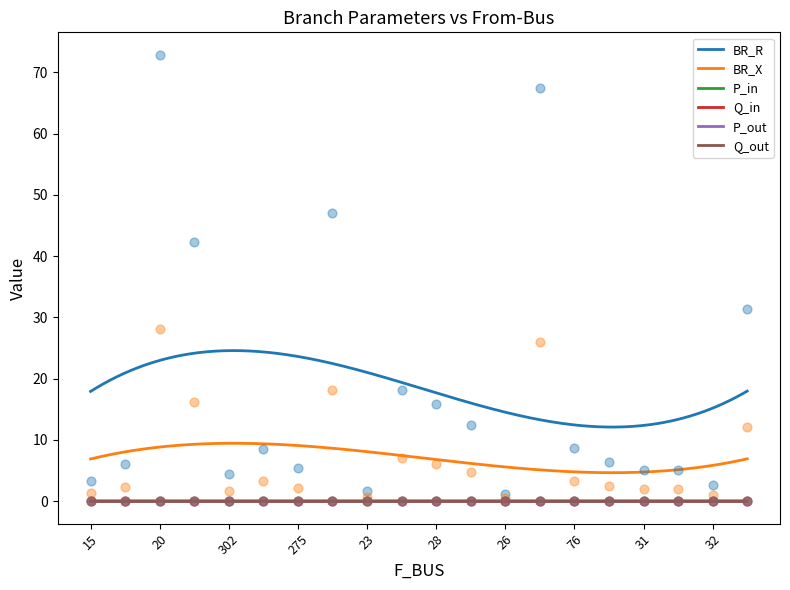

Which series has the largest total across all categories?

BR_R